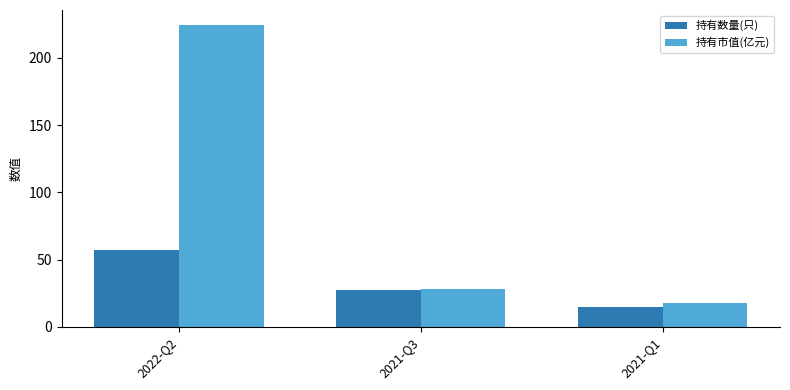

Which category has the highest value across all series?

2022-Q2